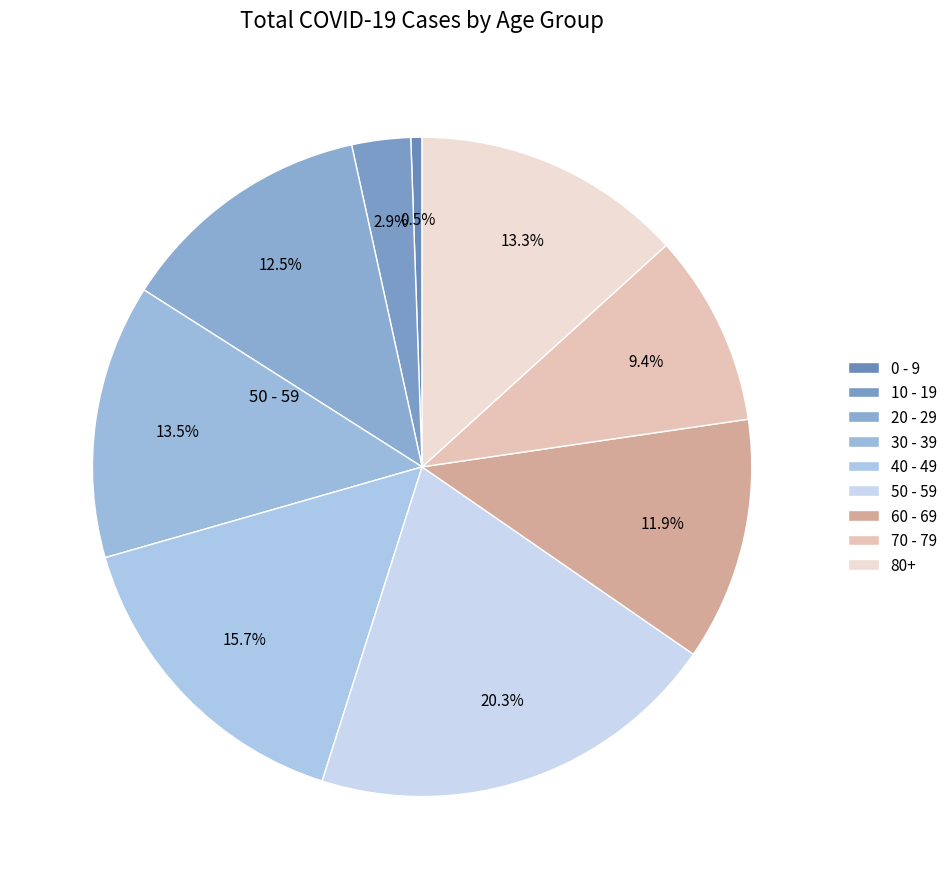

Is the sum of 40 - 49 and 0 - 9 greater than half?

No